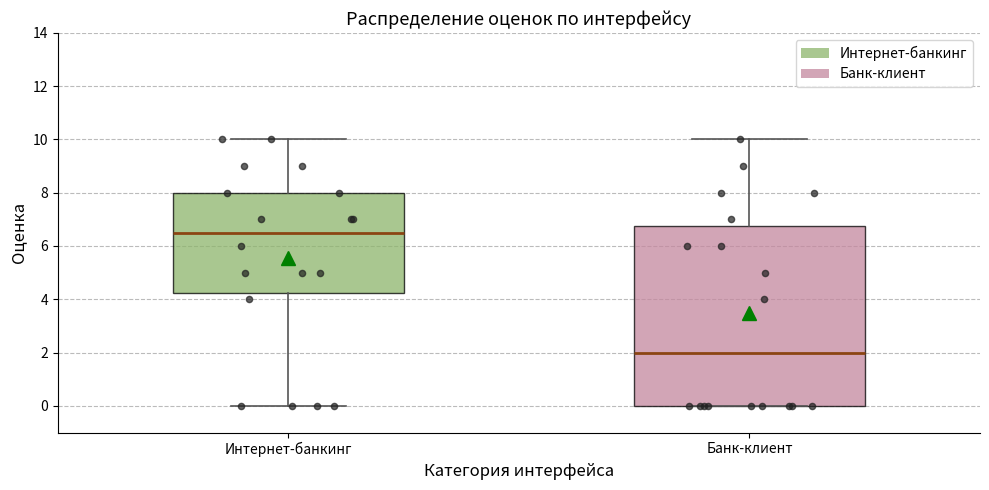

Which box is the tallest, from its lower edge to its upper edge?

Банк-клиент